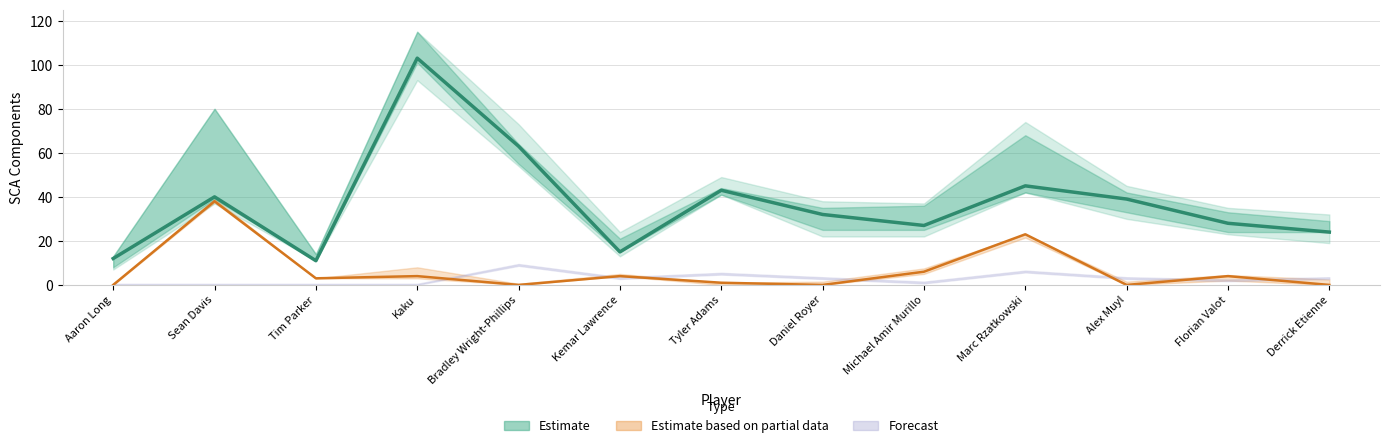

Reading left to right, what are all the values shown in this chart?

Aaron Long=12	Sean Davis=40	Tim Parker=11	Kaku=103	Bradley Wright-Phillips=63	Kemar Lawrence=15	Tyler Adams=43	Daniel Royer=32	Michael Amir Murillo=27	Marc Rzatkowski=45	Alex Muyl=39	Florian Valot=28	Derrick Etienne=24